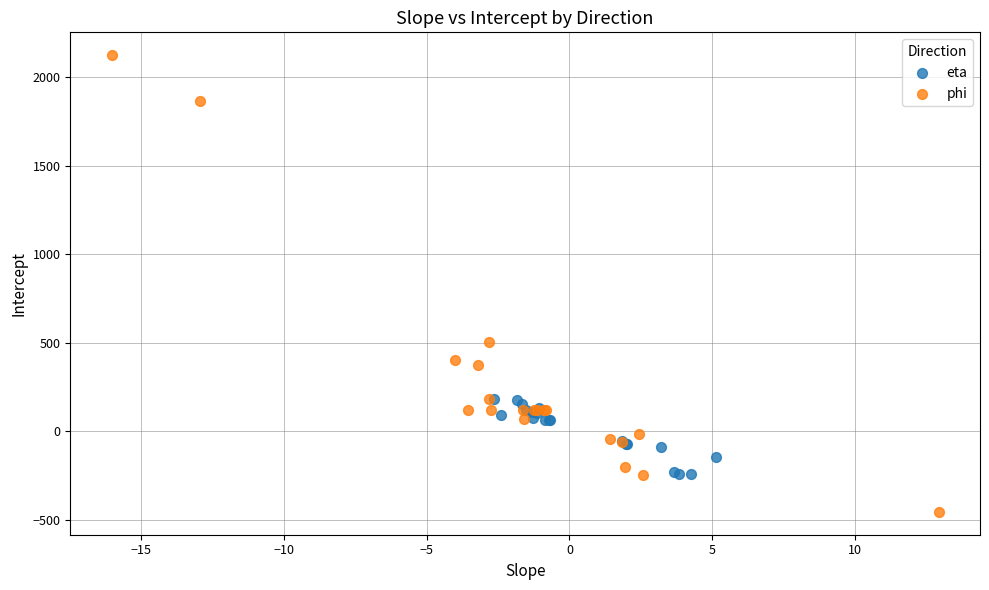

Which series has the widest spread of Y values?

phi